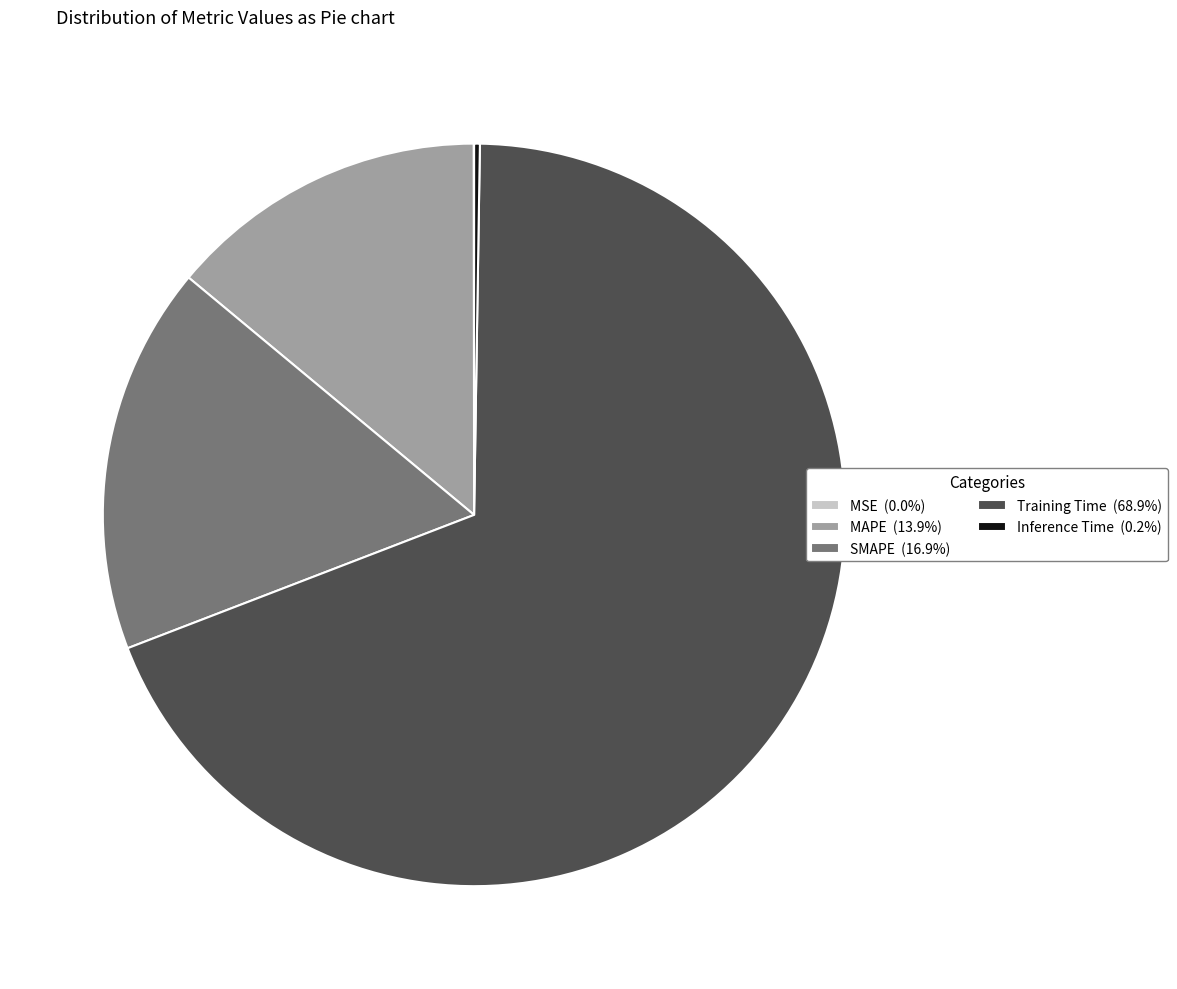

Does MAPE (13.9%) account for over 50% of the chart?

No